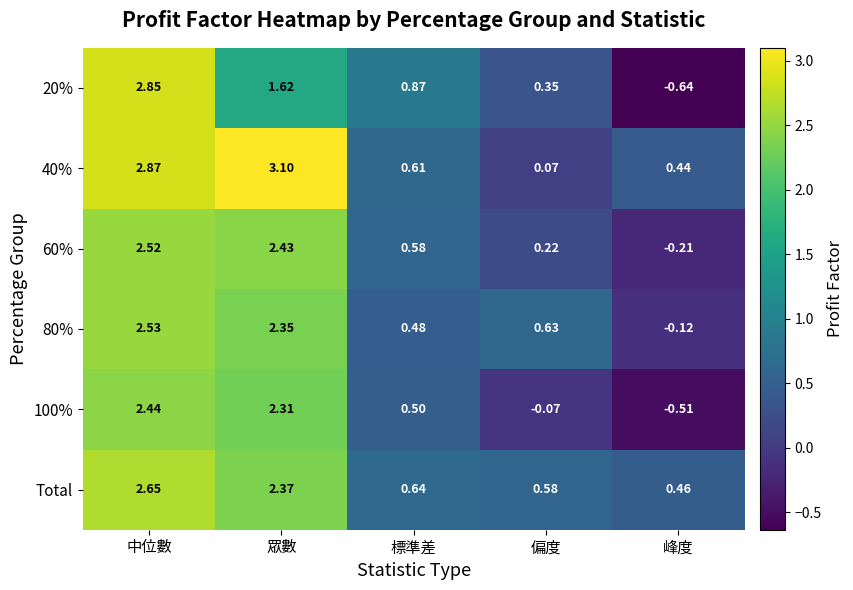

Where is 80% nearest to the value 1?

偏度